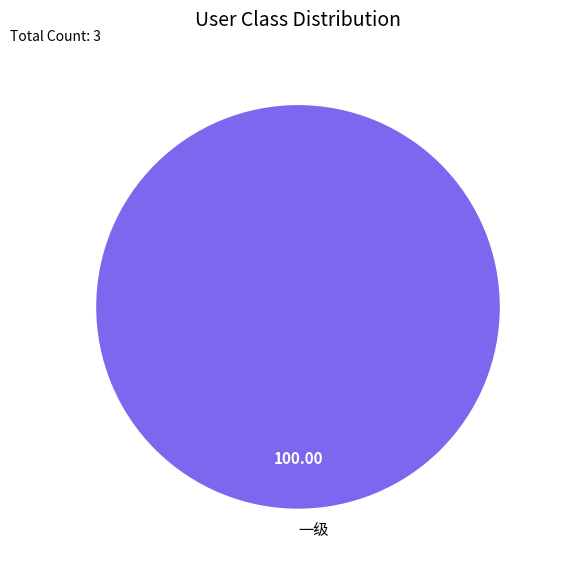

What is the majority slice?

一级